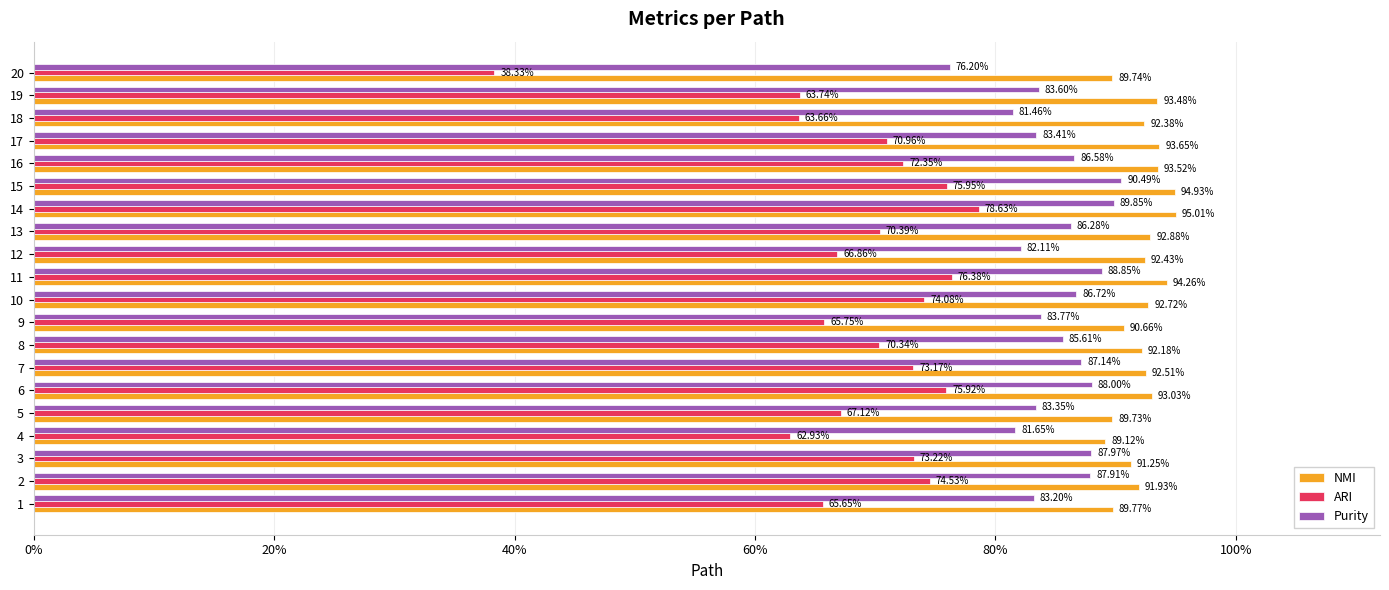

The value of Purity at 15 is 1.5. True or false?

False